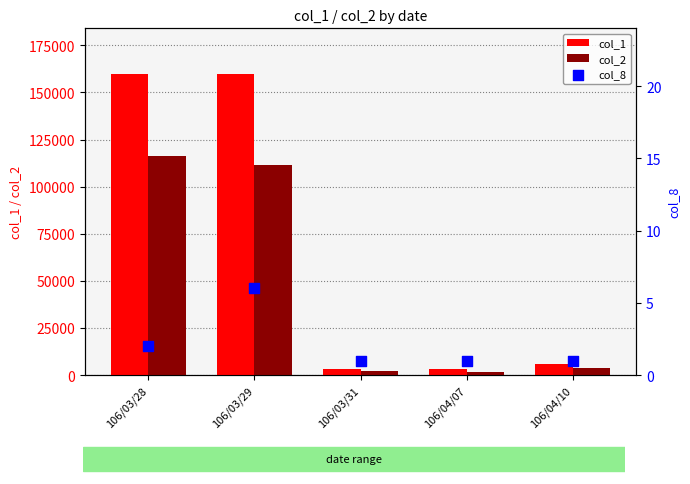

Is the value of col_8 at 106/03/29 greater than the value of col_2 at 106/04/07?

No